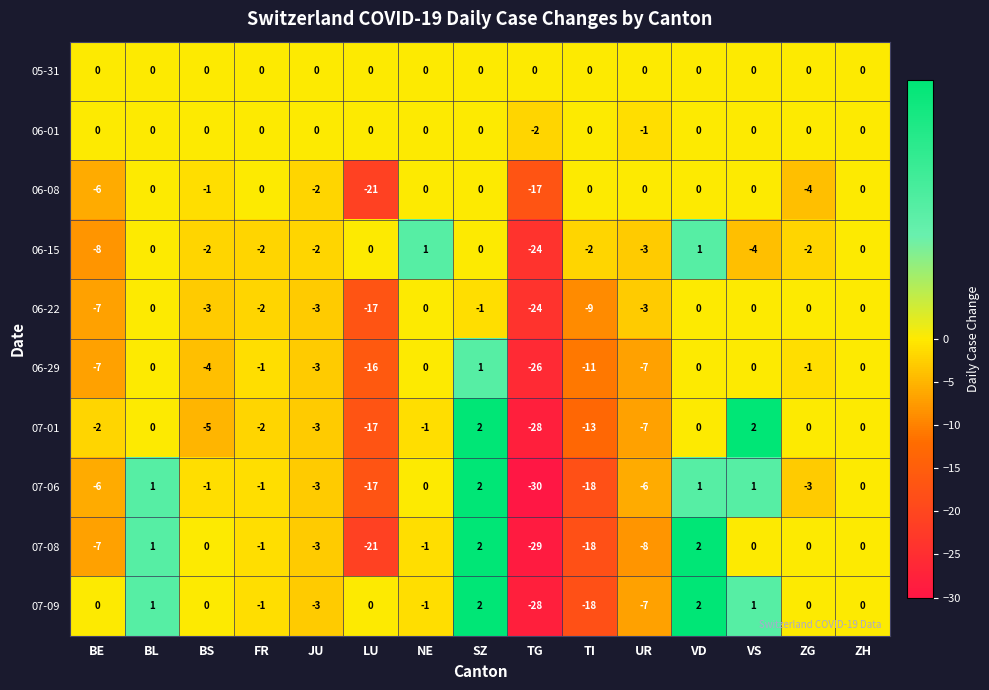

Which series has the widest spread of values?

07-06